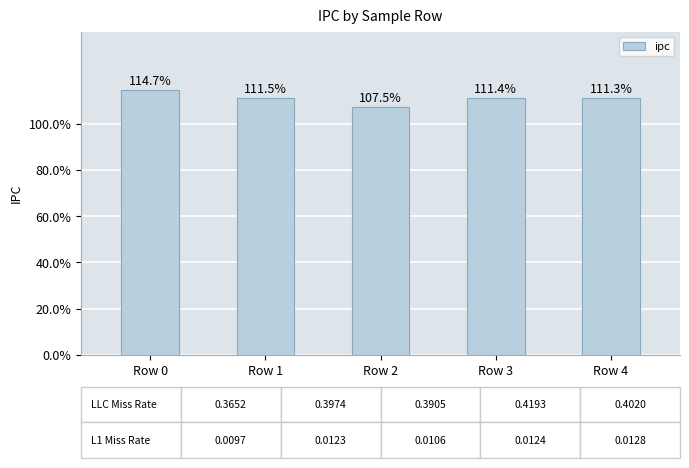

Are the bars horizontal?

No